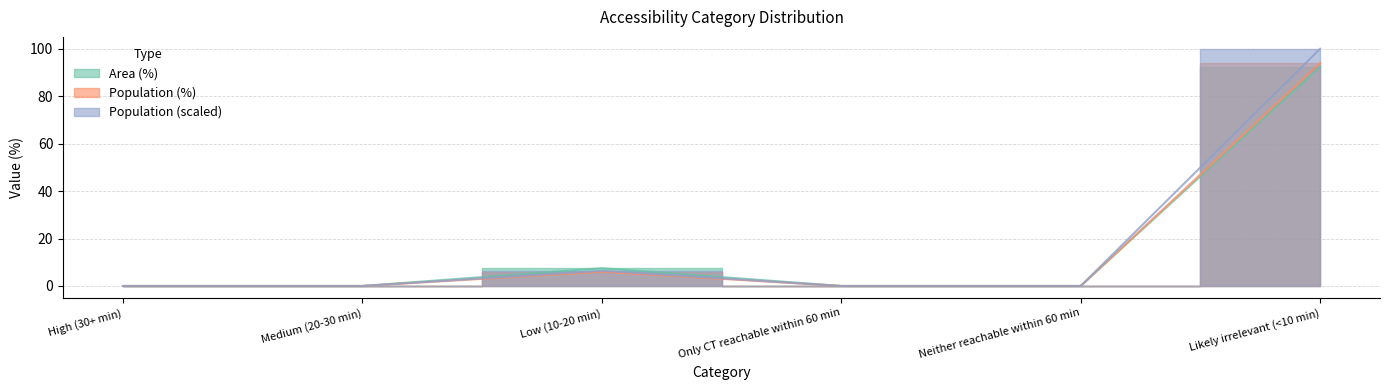

True or false: Population (%) and Population cross at least once.

False